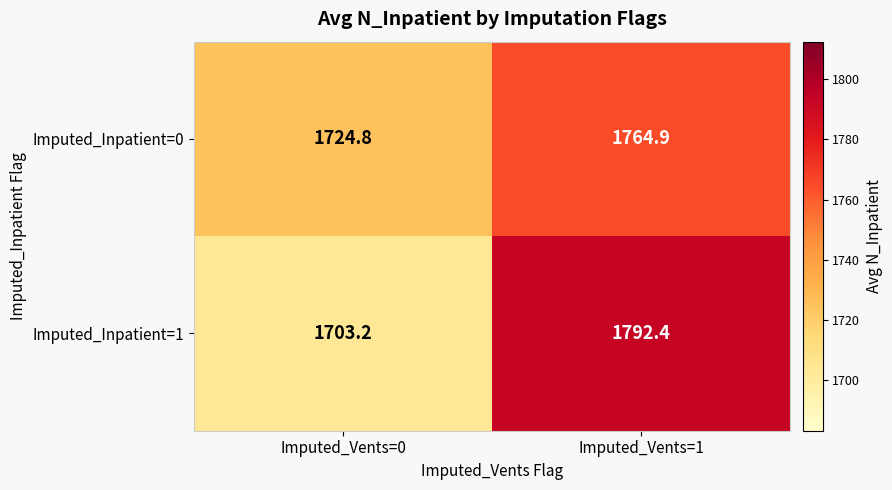

Which series has the largest range (max minus min)?

Imputed_Inpatient=1